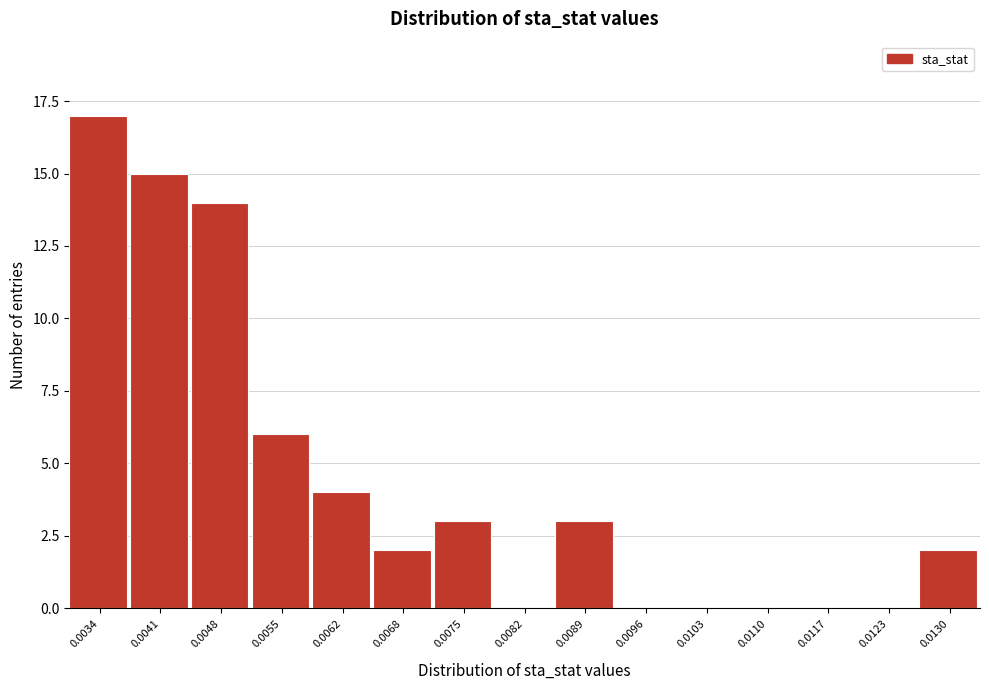

Reading left to right, list all the values displayed in this chart.

0.0034=17	0.0041=15	0.0048=14	0.0055=6	0.0062=4	0.0068=2	0.0075=3	0.0082=0	0.0089=3	0.0096=0	0.0103=0	0.0110=0	0.0117=0	0.0123=0	0.0130=2